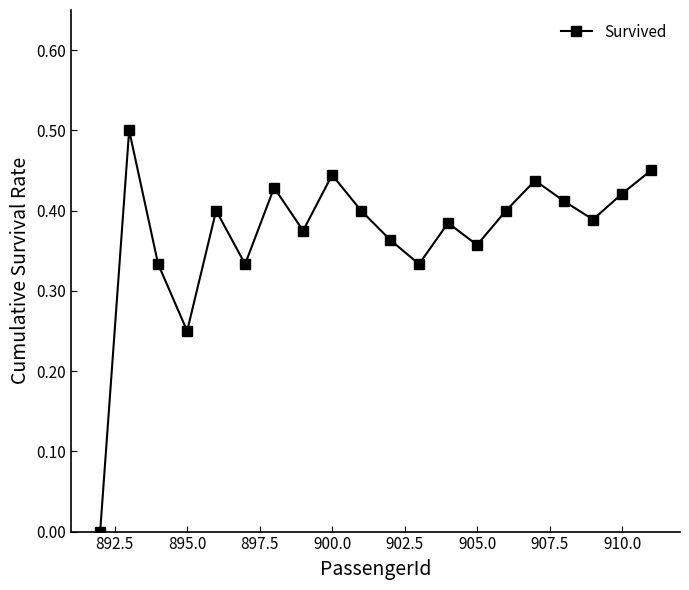

What is the sum of all values?

7.4